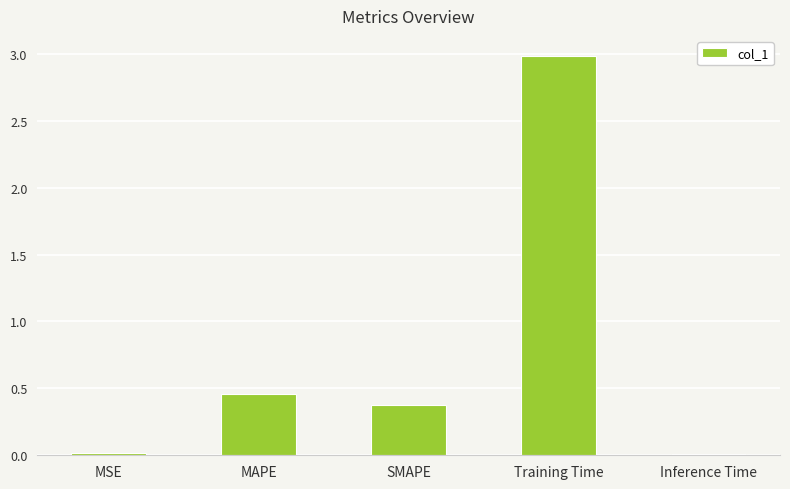

Which category has the highest value across all series?

Training Time